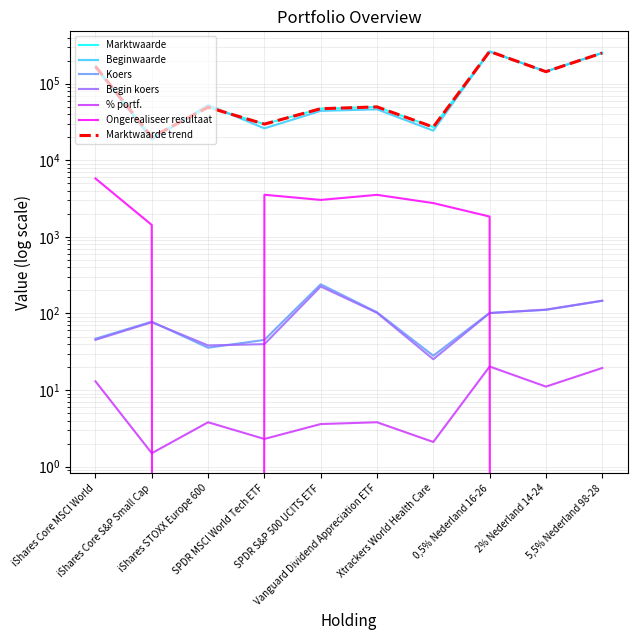

How many interior local valleys does the Koers series have?

2